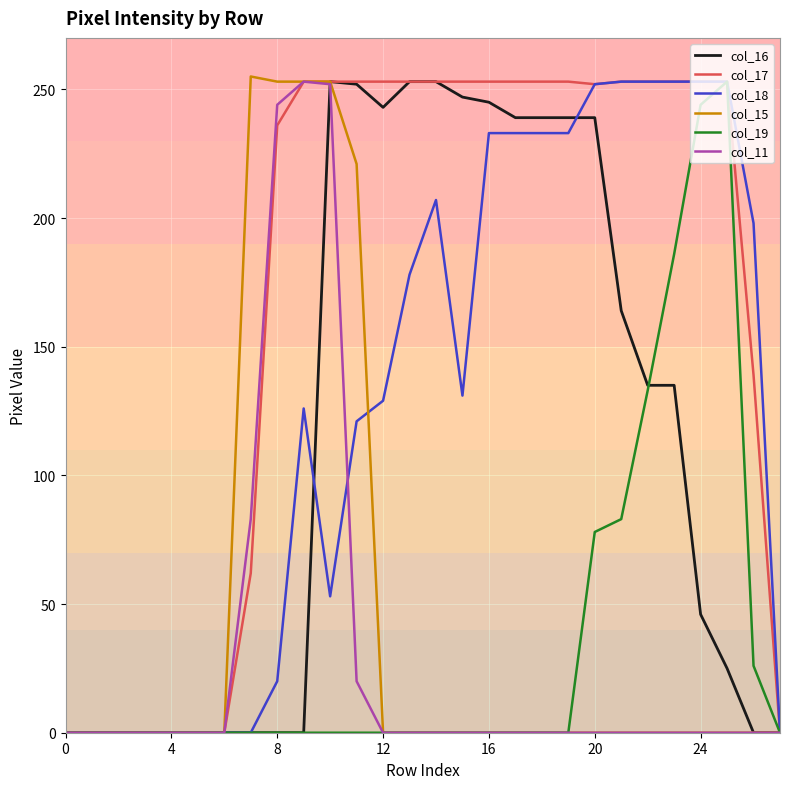

Which series has the largest total across all categories?

col_17